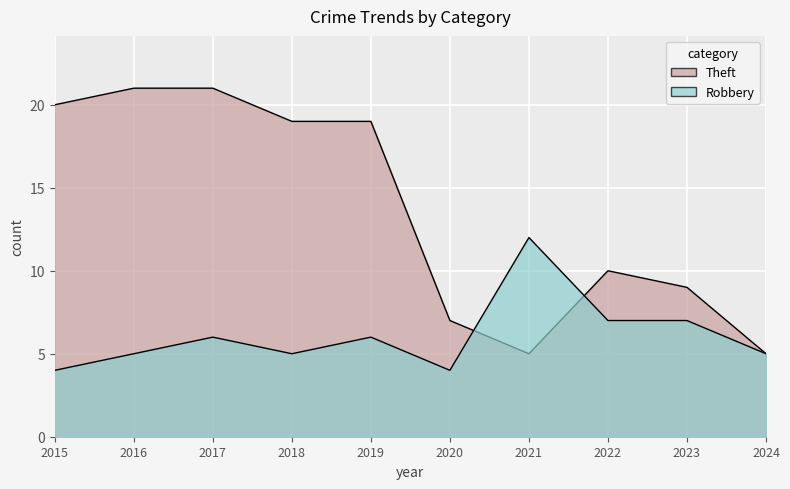

Rank the categories by Theft value from highest to lowest.

2016, 2017, 2015, 2018, 2019, 2022, 2023, 2020, 2021, 2024